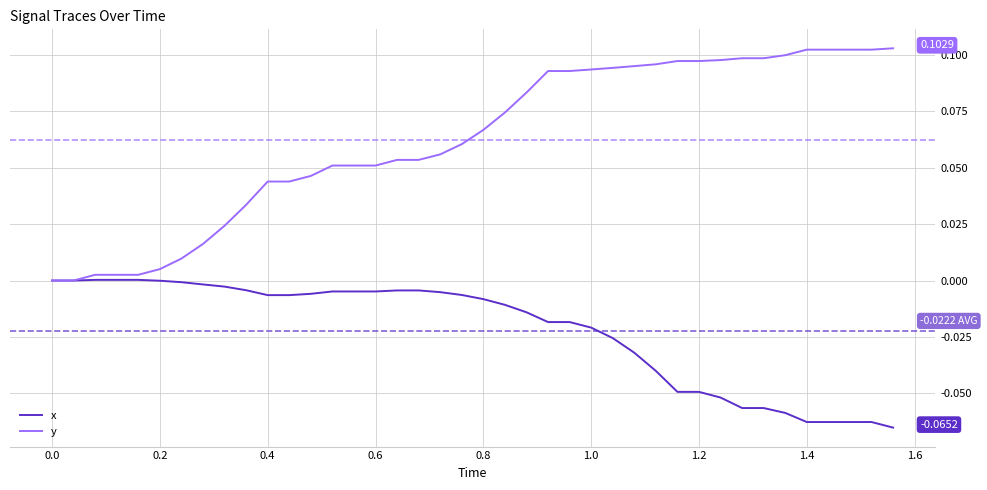

Which series has the largest range (max minus min)?

y